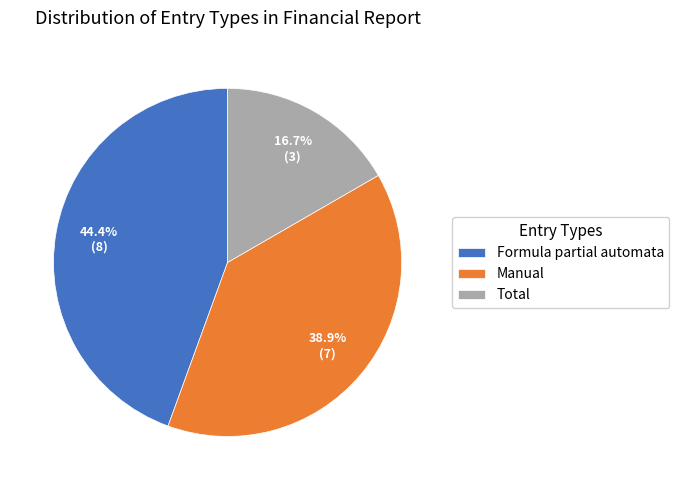

Between Total and Manual, which is larger?

Manual